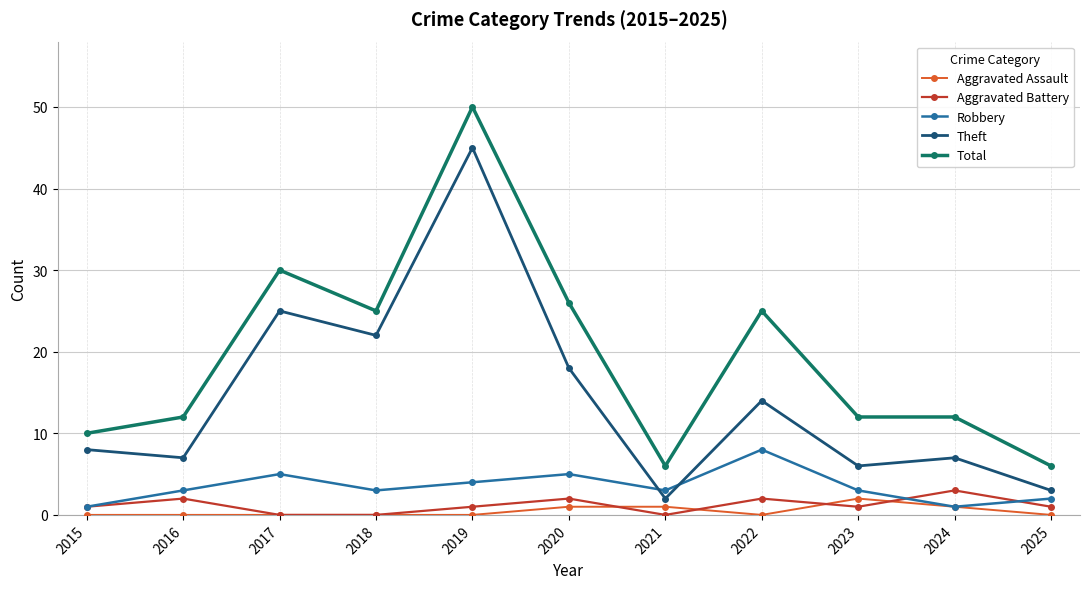

After their last crossing, which series has the higher values: Aggravated Battery or Aggravated Assault?

Aggravated Battery